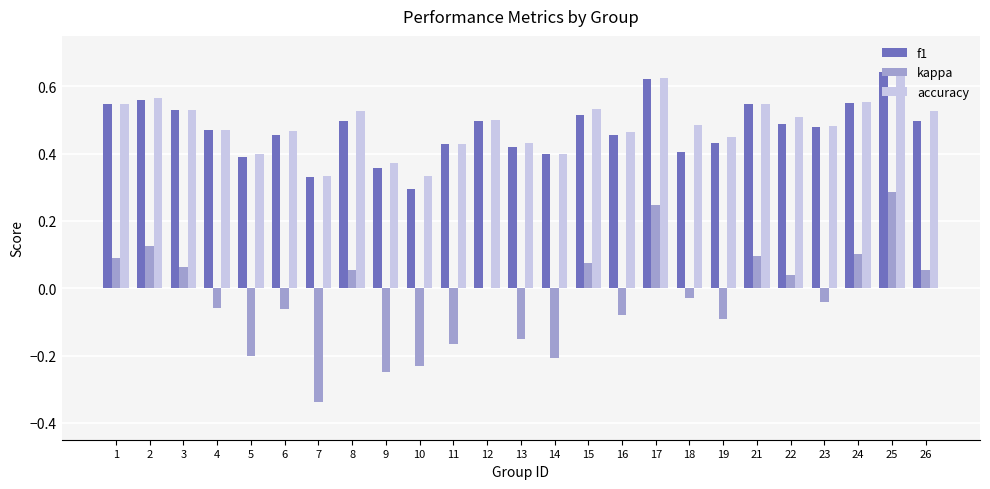

What is the sum of all kappa values?

-0.7